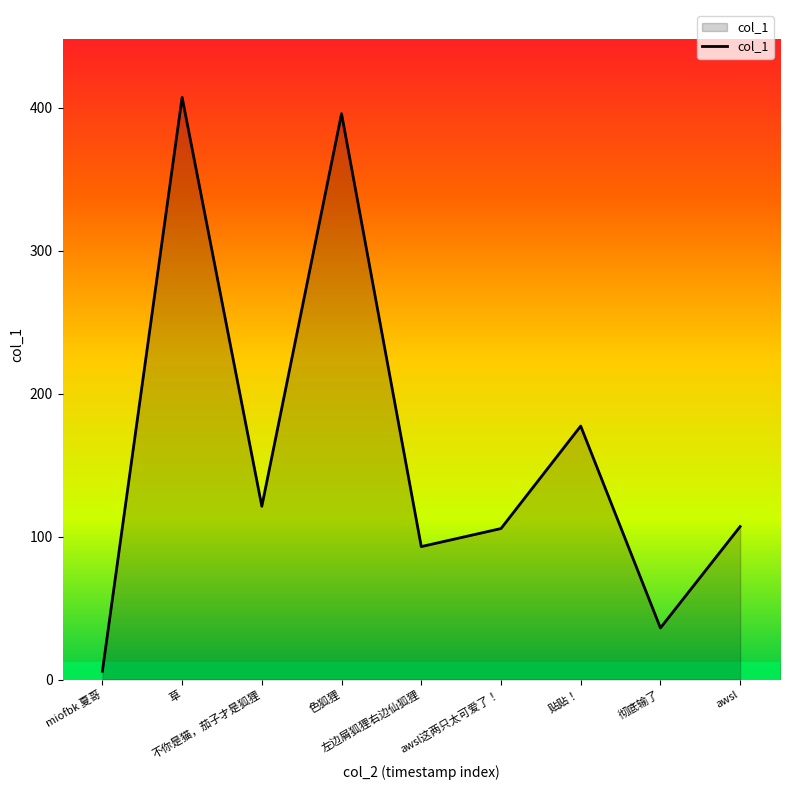

Approximately how many times larger is the value at 贴贴！ compared to miofbk 夏哥?

30.6